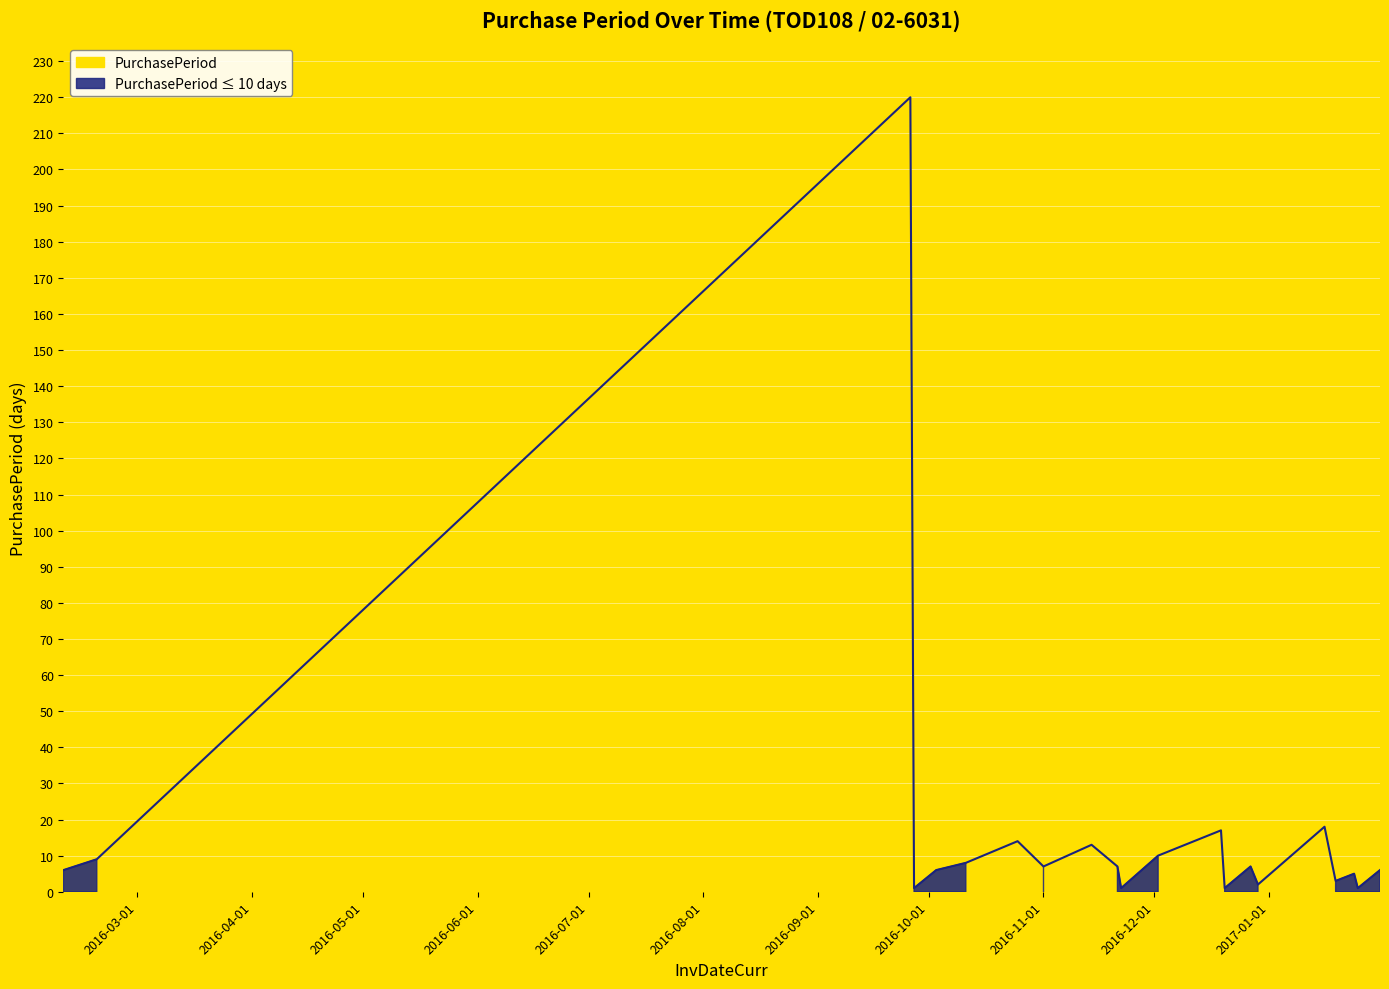

Reading left to right, what are all the values shown in this chart?

2016-02-10=6	2016-02-19=9	2016-09-26=220	2016-09-27=1	2016-10-03=6	2016-10-11=8	2016-10-25=14	2016-11-01=7	2016-11-14=13	2016-11-21=7	2016-11-22=1	2016-12-02=10	2016-12-19=17	2016-12-20=1	2016-12-27=7	2016-12-29=2	2017-01-16=18	2017-01-19=3	2017-01-24=5	2017-01-25=1	2017-01-31=6